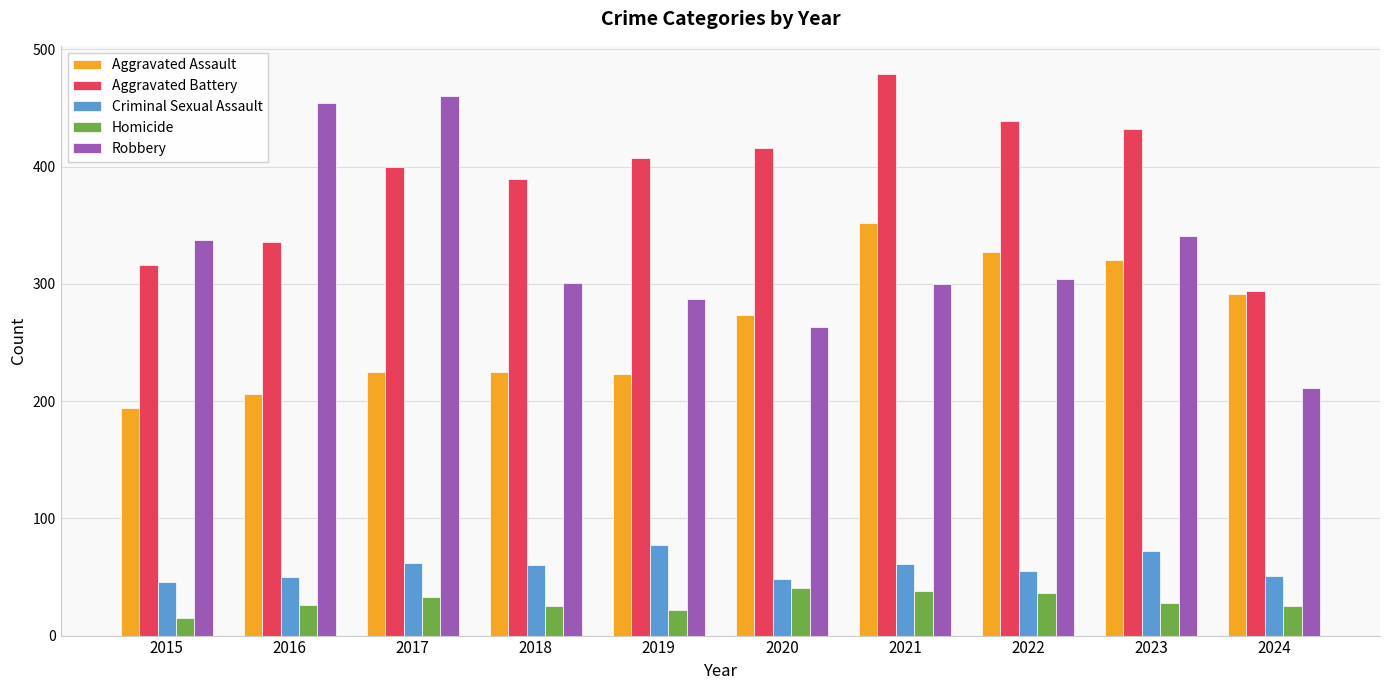

Which series has the widest spread of values?

Robbery